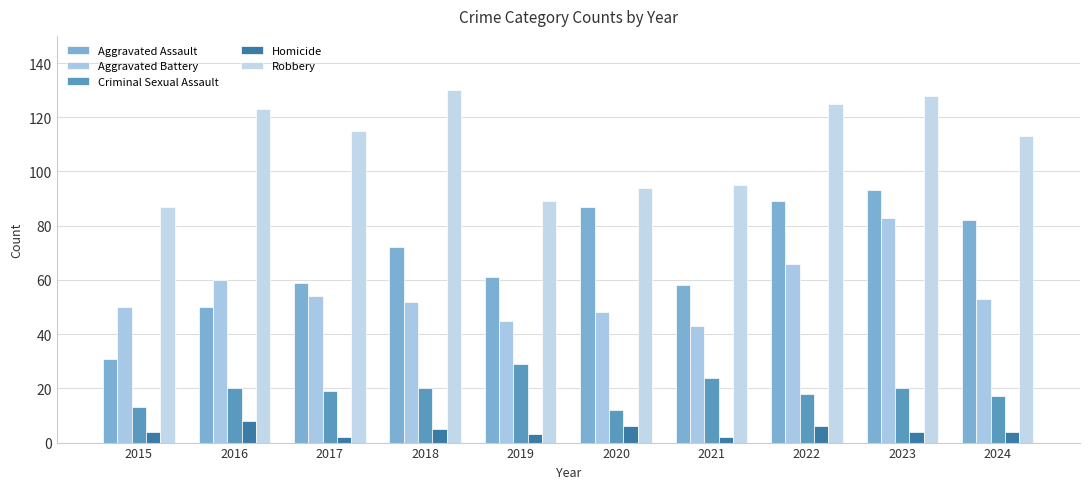

How many bars are there in total?

50